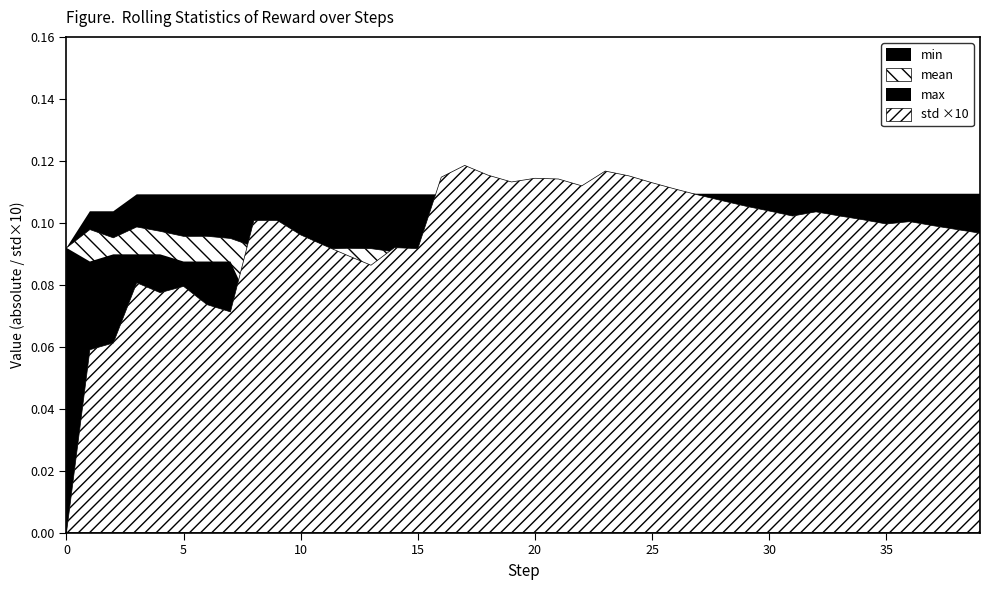

What value does the mean series have at 15?

-0.1